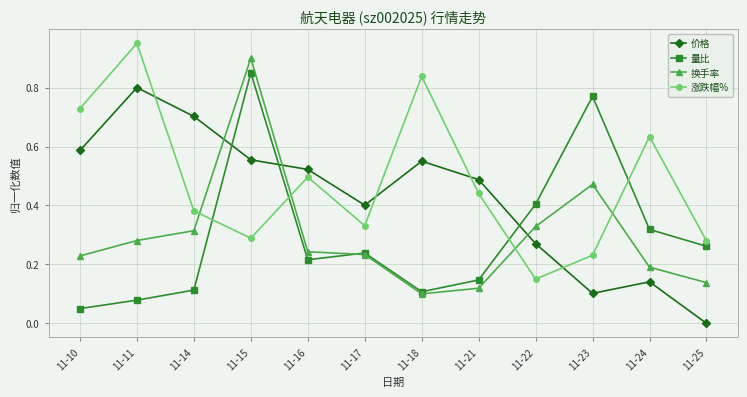

Rank the series by their maximum value, from highest to lowest.

涨跌幅%, 换手率, 量比, 价格